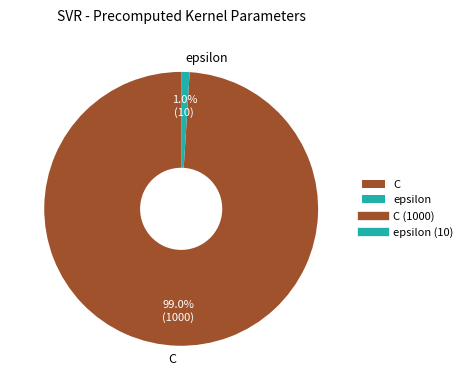

Is it true that epsilon is 1% of the pie?

True